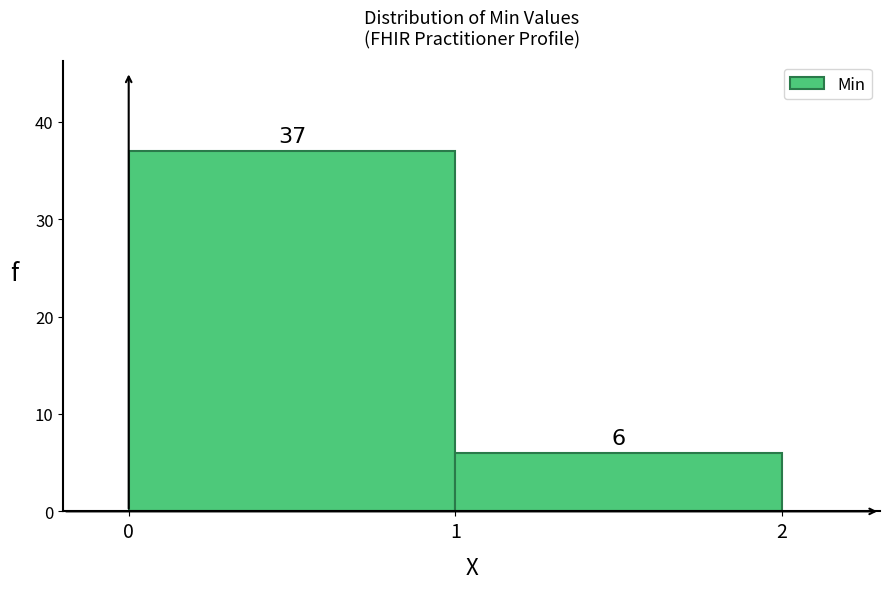

What is the height of the bar covering 1 to 2 on the x-axis?

6